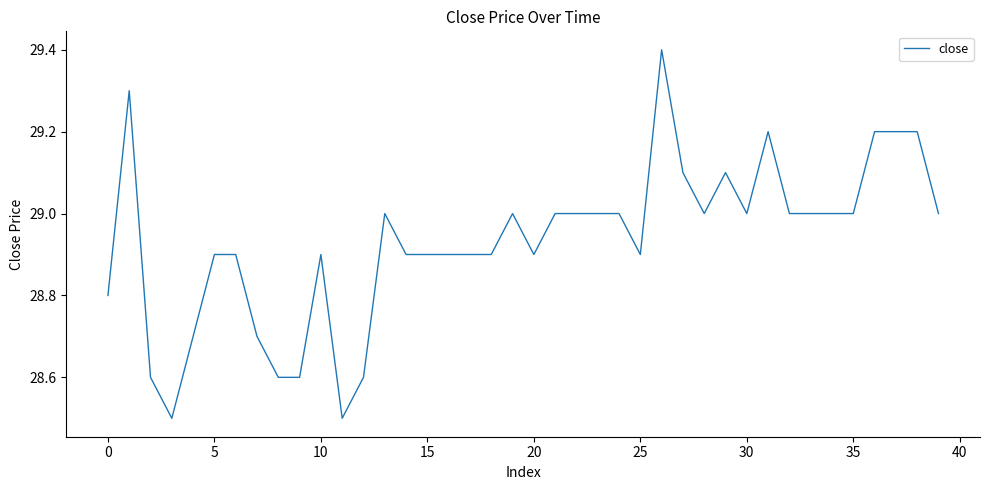

What is the minimum value shown in the chart?

28.5